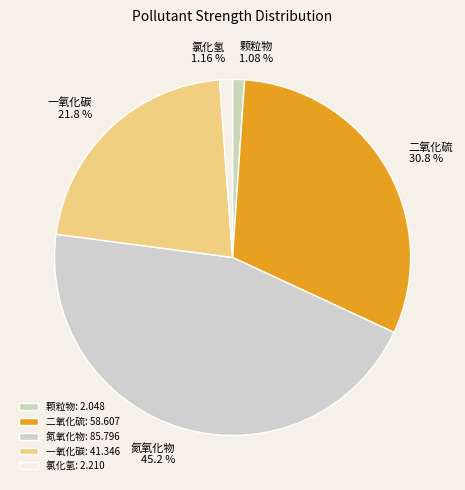

Is there a majority slice in this chart?

No